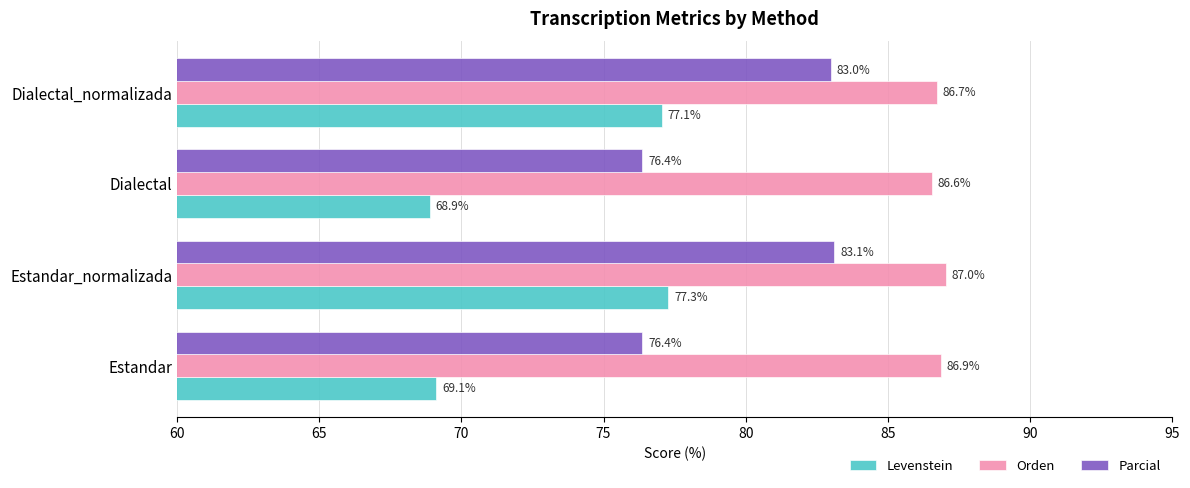

Rank the categories by Orden value from highest to lowest.

Estandar_normalizada, Estandar, Dialectal_normalizada, Dialectal